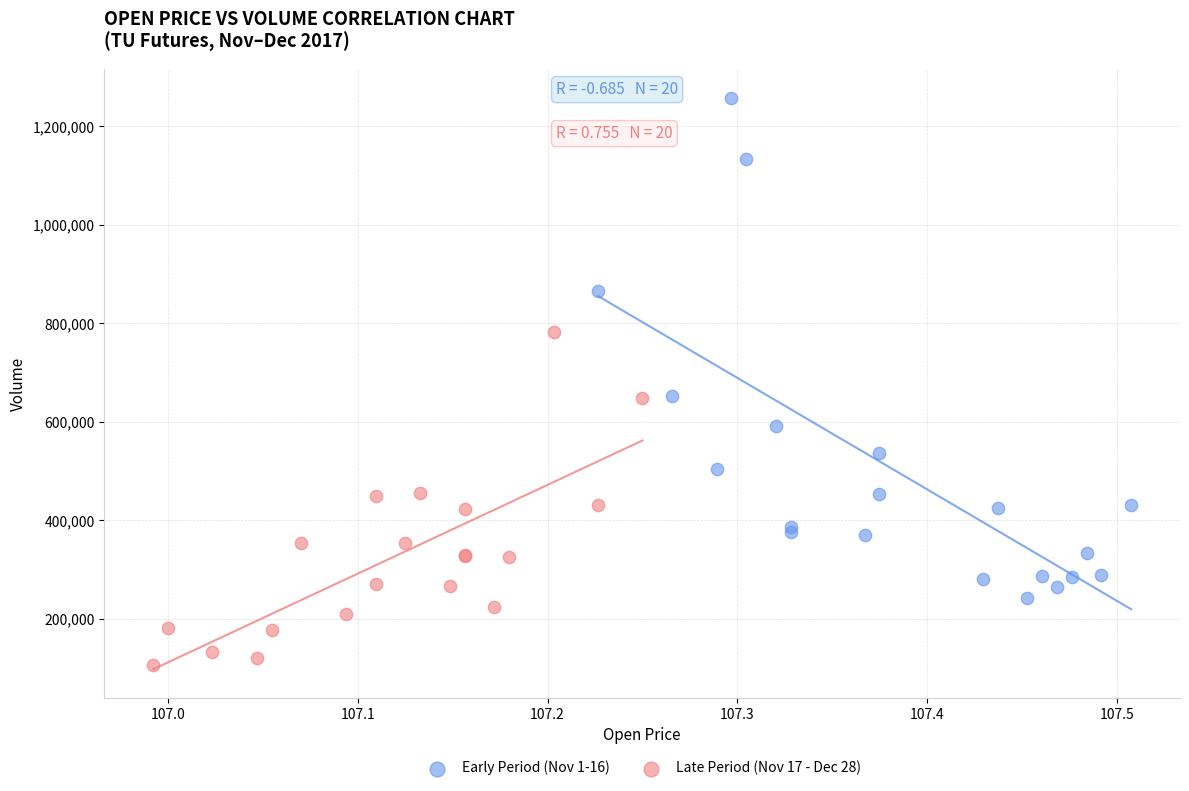

Which series reaches the maximum Y coordinate?

Early Period (Nov 1-16)